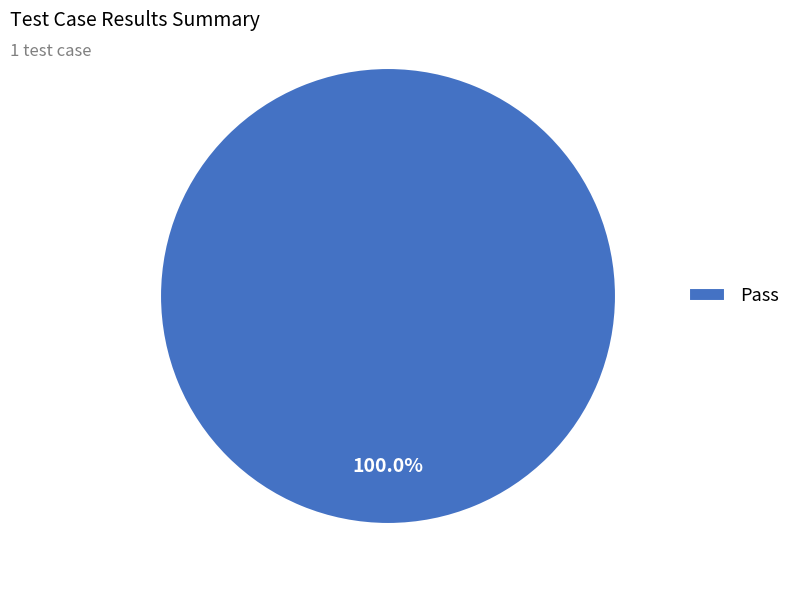

Count the number of slices in the pie.

1